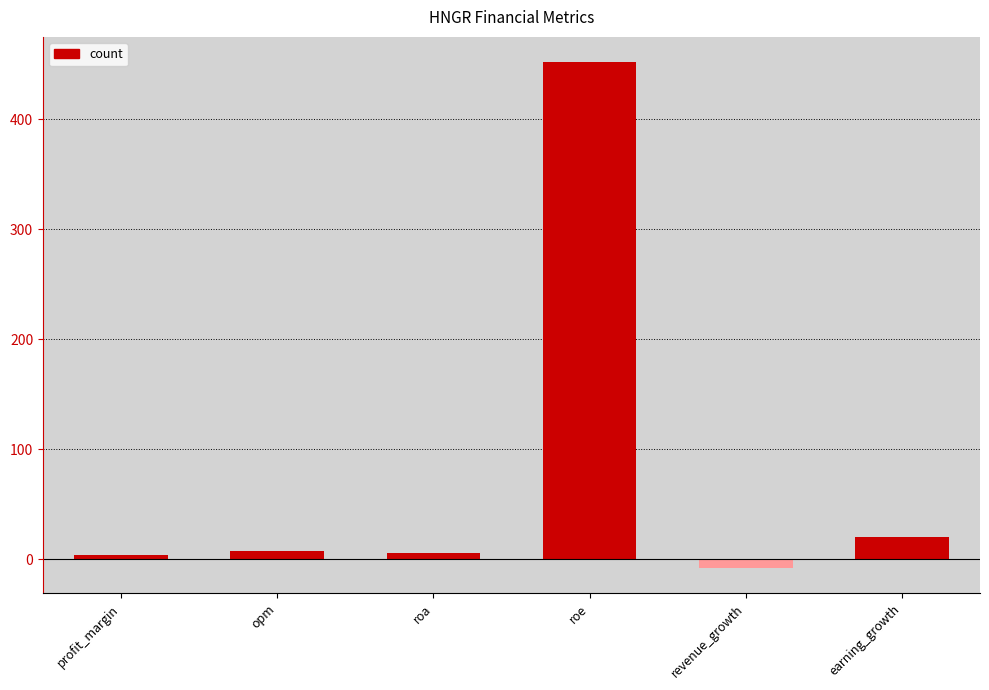

What is the approximate value at roe?

451.7